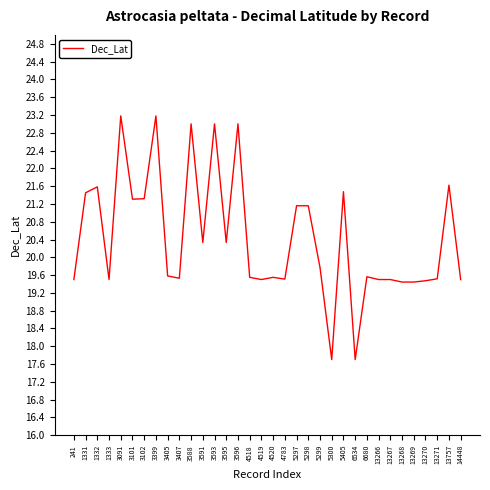

What is the greatest value displayed?

23.2